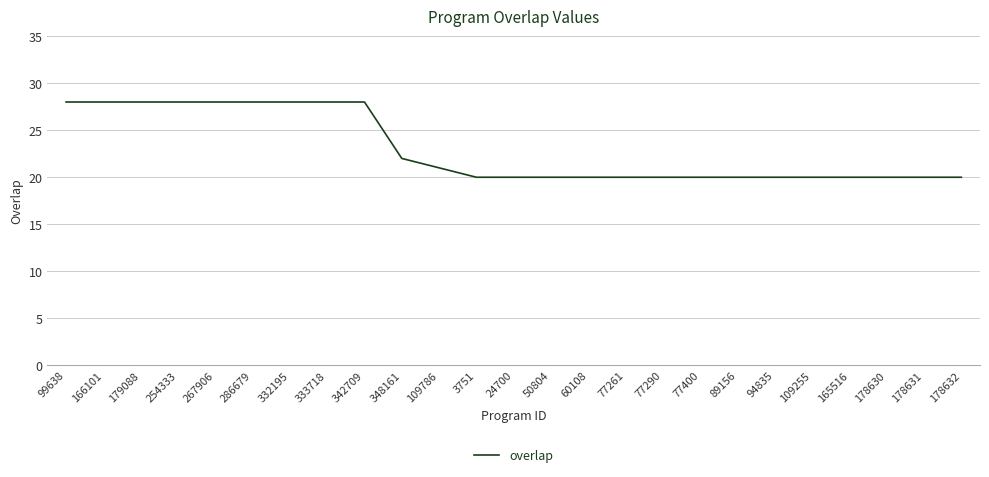

Does the chart display data point markers on the line(s)?

No